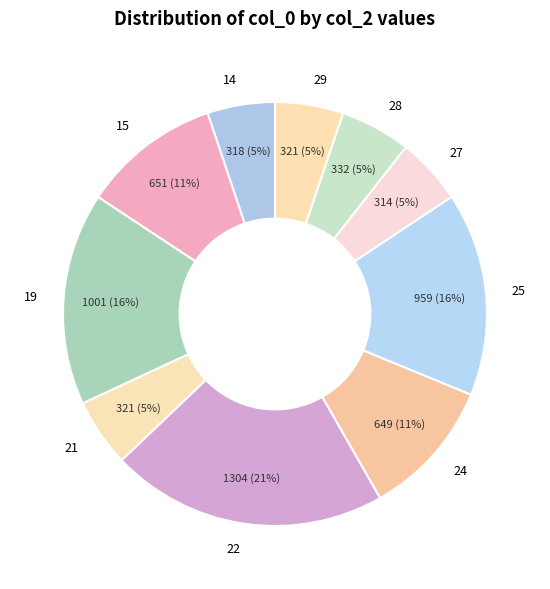

What percentage is the 22 slice, to the nearest percent?

21%